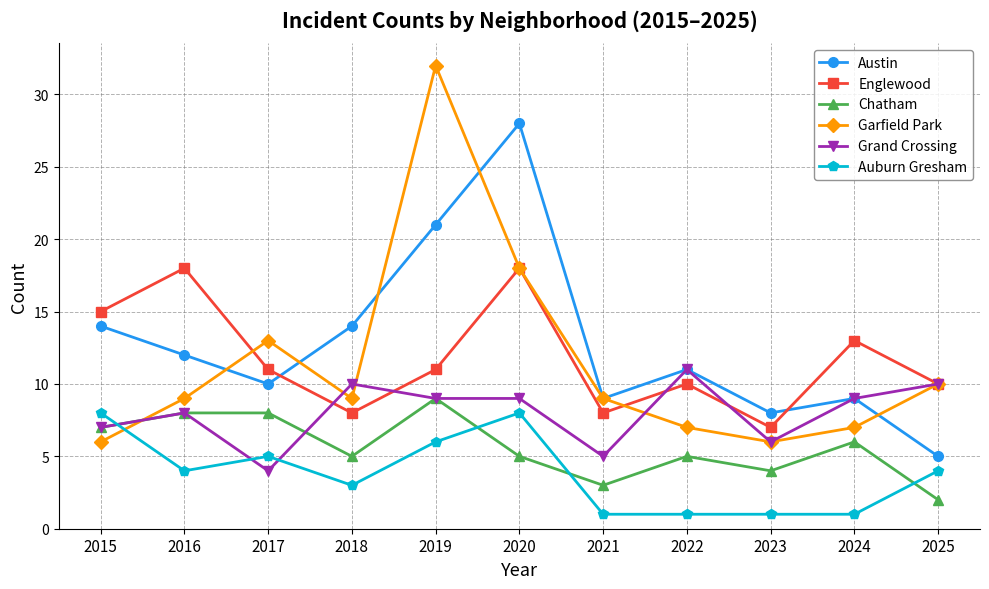

What is the difference between the second highest and second lowest values in the Austin series?

13